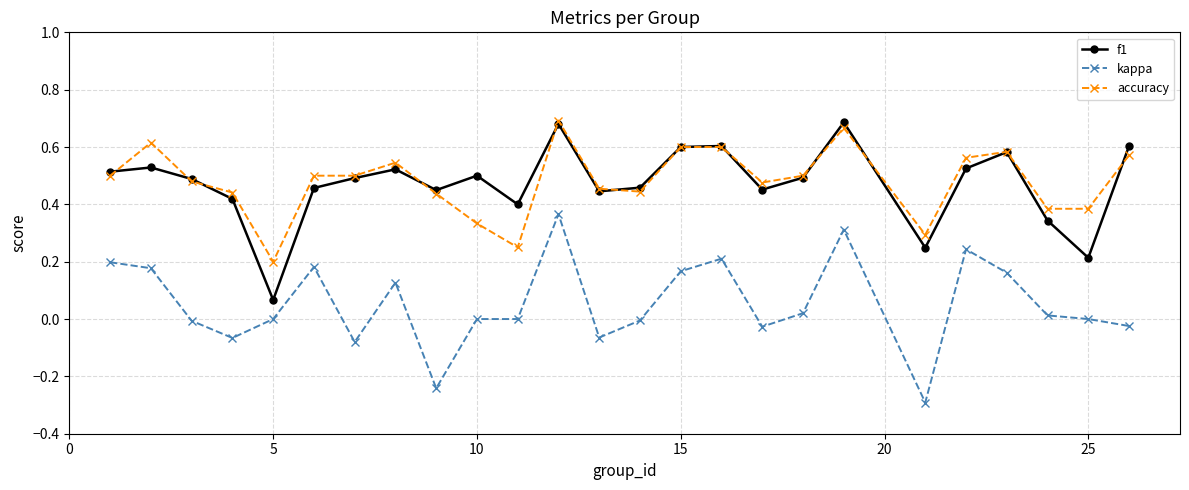

True or false: kappa and f1 cross at least once.

False